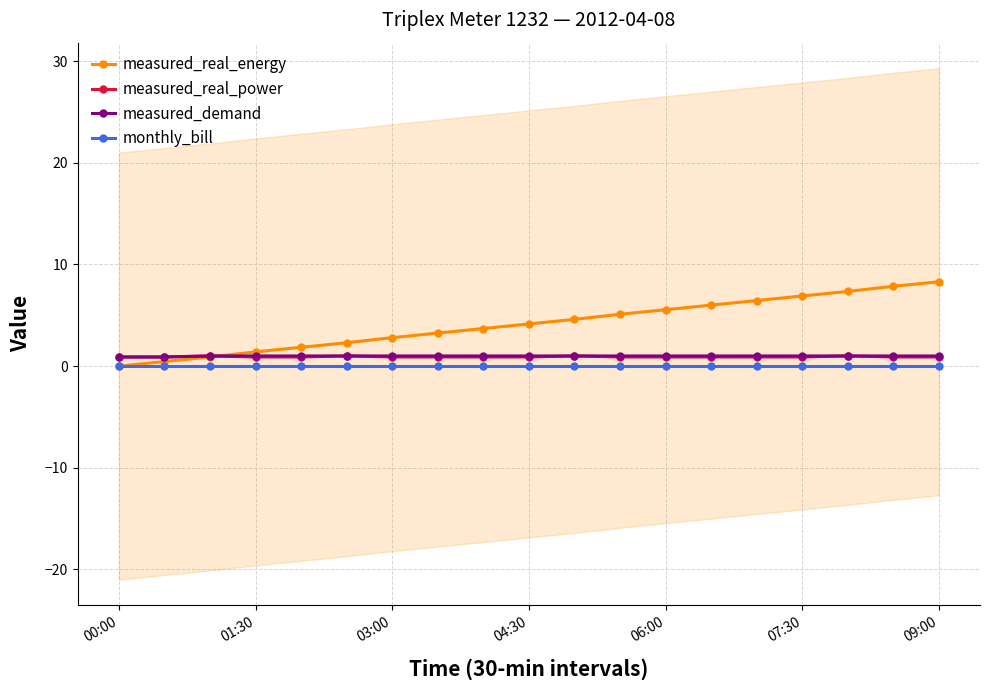

Reading right to left, what are all the values shown in this chart?

measured_real_energy: 8.3	7.8	7.3	6.9	6.5	6.0	5.5	5.1	4.6	4.2	3.7	3.2	2.8	2.3	1.9	1.4	0.9	0.5	0.0
measured_real_power: 0.9	0.9	1.0	0.9	0.9	0.9	0.9	0.9	1.0	0.9	0.9	0.9	0.9	1.0	0.9	0.9	1.0	0.9	0.9
measured_demand: 1.0	1.0	1.0	1.0	1.0	1.0	1.0	1.0	1.0	1.0	1.0	1.0	1.0	1.0	1.0	1.0	1.0	0.9	0.9
monthly_bill: 0.0	0.0	0.0	0.0	0.0	0.0	0.0	0.0	0.0	0.0	0.0	0.0	0.0	0.0	0.0	0.0	0.0	0.0	0.0